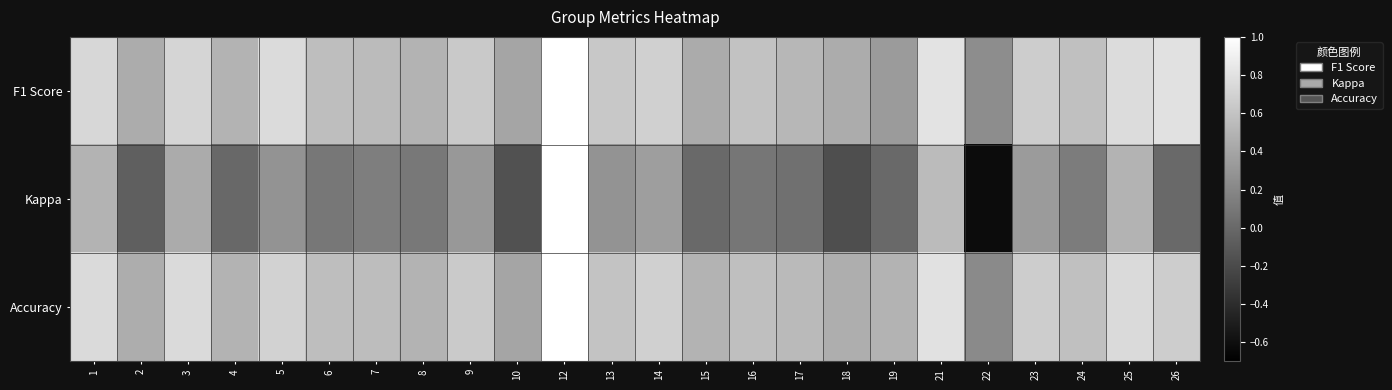

List the series in order of their peak value, highest first.

F1 Score, Kappa, Accuracy